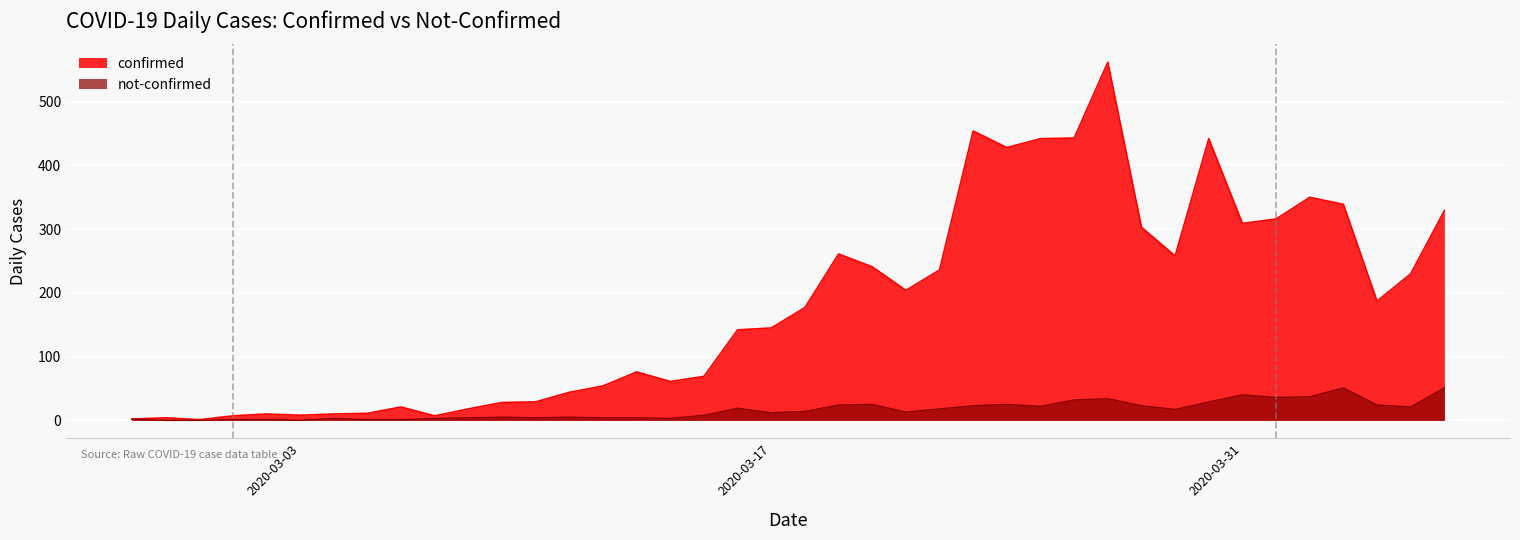

The confirmed series shows 280 at 2020-03-26. True or false?

False